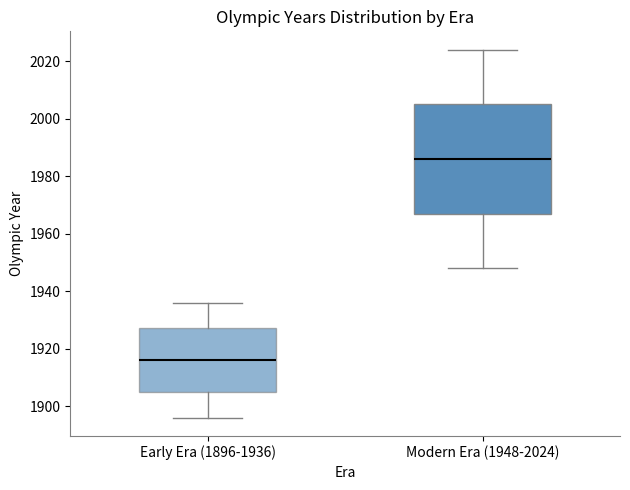

Reading left to right, transcribe this box plot: for each box, give where its median line is, the range the box spans, and where its two whiskers end, as read against the y-axis. The values are not printed on the chart, so give them approximately, as read against the axis.

Early Era (1896-1936): median 1916, box 1906 to 1928, whiskers 1896 to 1936
Modern Era (1948-2024): median 1986, box 1968 to 2006, whiskers 1948 to 2024